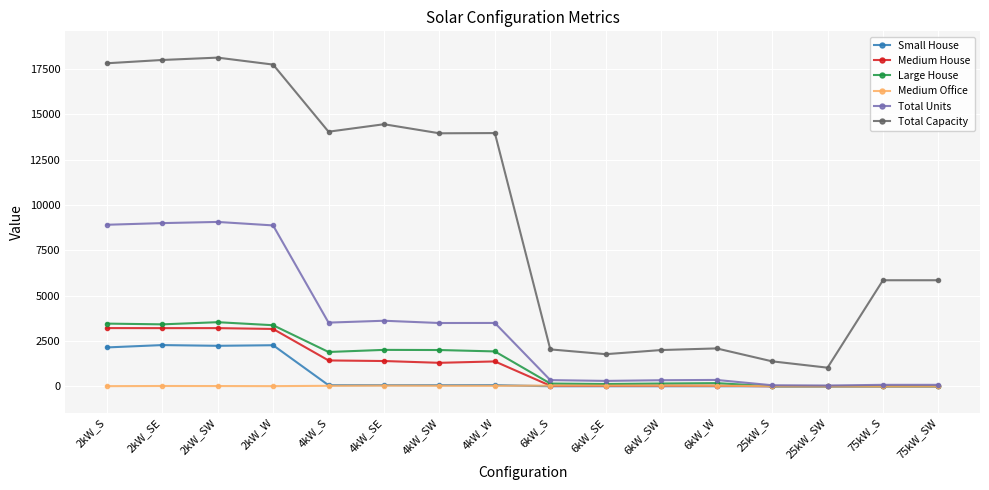

What is the maximum value shown in the chart?

18136